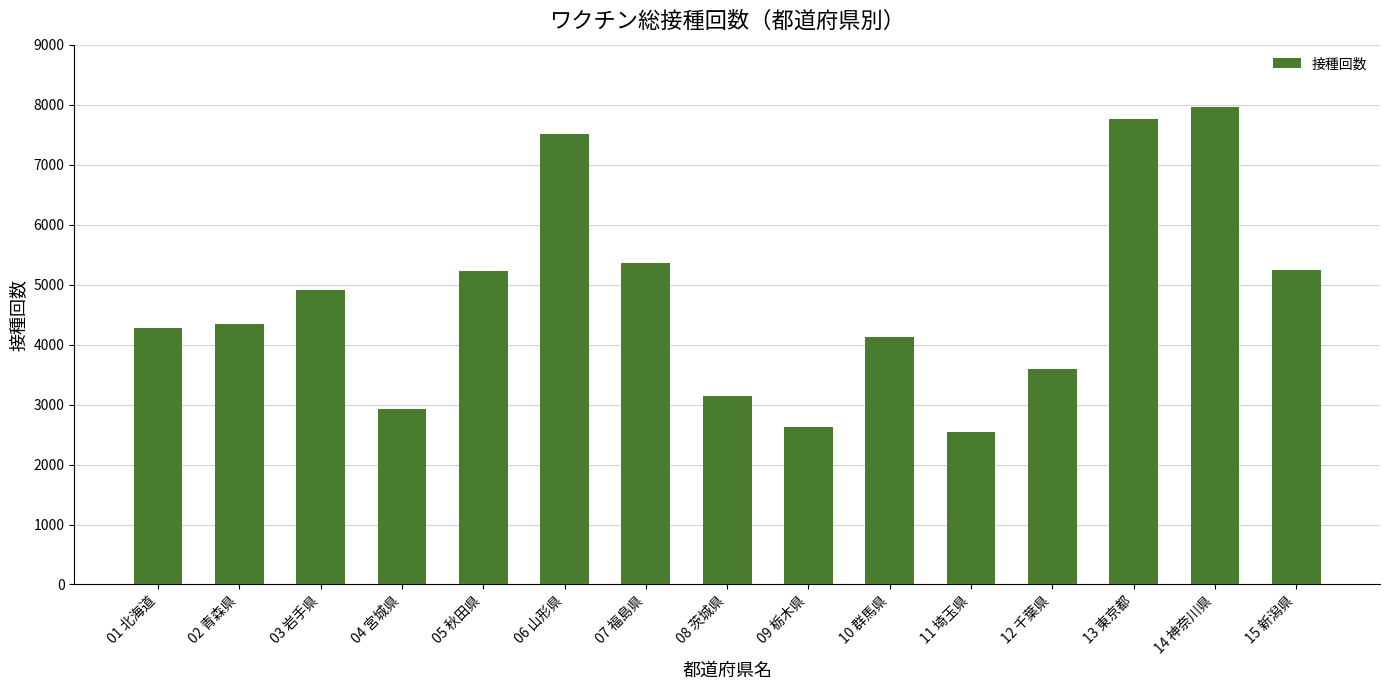

What is the label of the 5th bar from the left?

05 秋田県